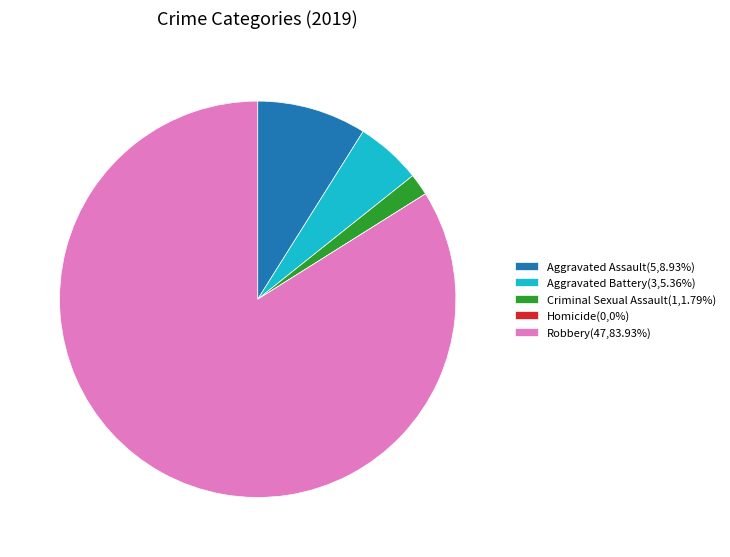

What is the ratio of the value at Aggravated Assault(5,8.93%) to the value at Criminal Sexual Assault(1,1.79%)?

5.0